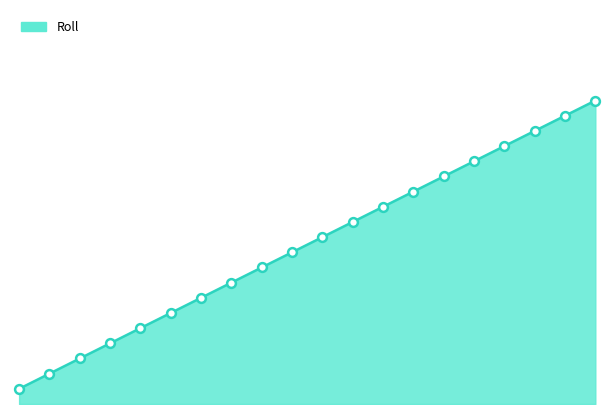

Is this an area chart (filled region under the line)?

Yes